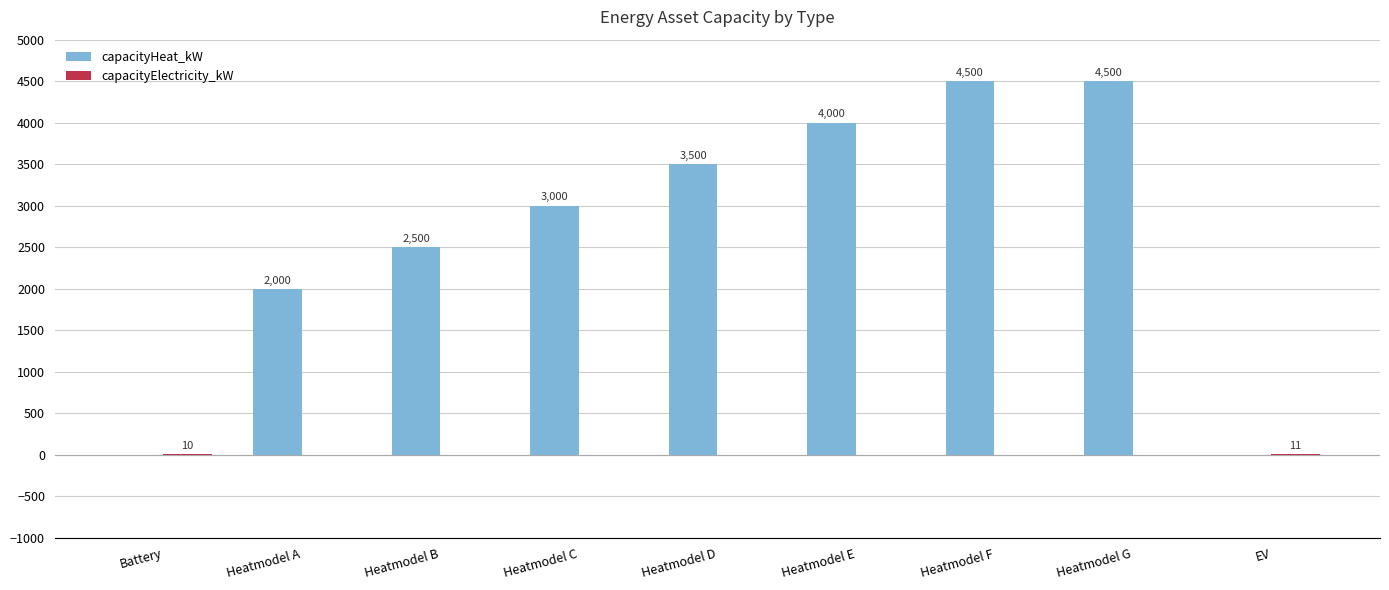

Is it true that capacityHeat_kW equals -1913 at EV?

False